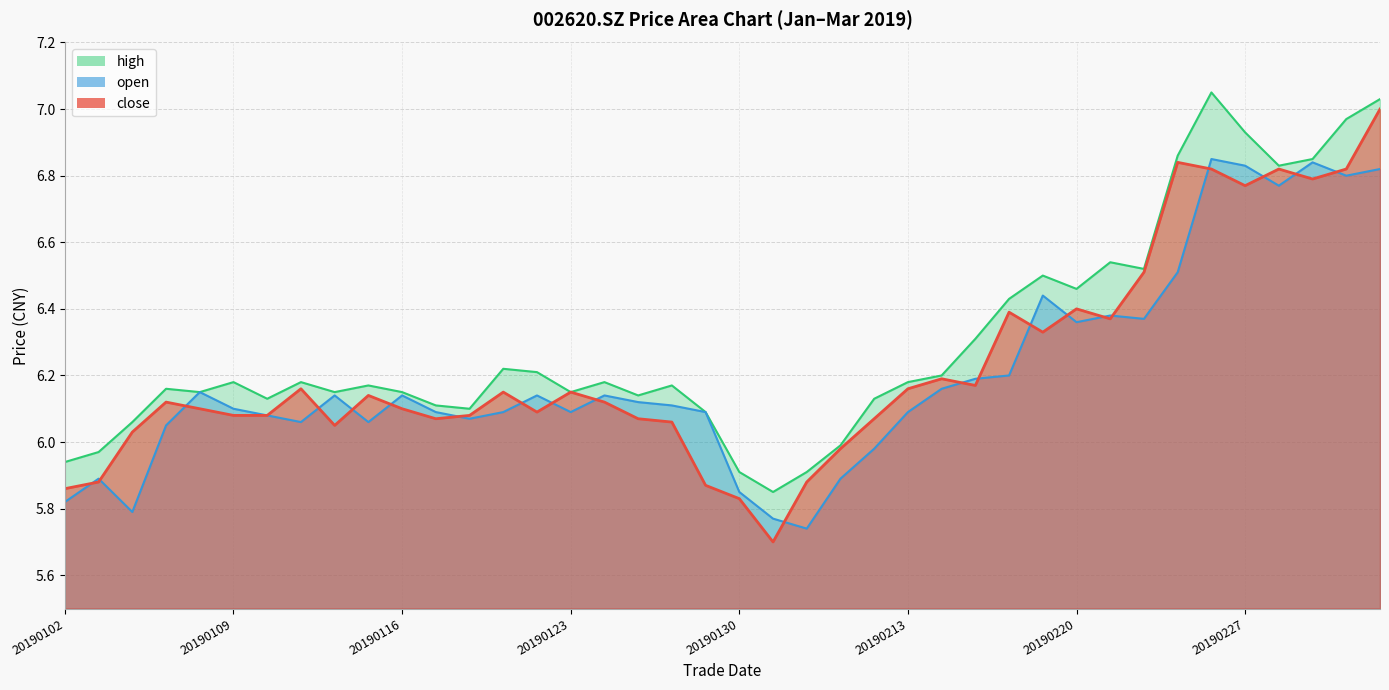

Reading right to left, transcribe all the data shown in this chart.

close: 20190305=7.0	20190304=6.8	20190301=6.8	20190228=6.8	20190227=6.8	20190226=6.8	20190225=6.8	20190222=6.5	20190221=6.4	20190220=6.4	20190219=6.3	20190218=6.4	20190215=6.2	20190214=6.2	20190213=6.2	20190212=6.1	20190211=6.0	20190201=5.9	20190131=5.7	20190130=5.8	20190129=5.9	20190128=6.1	20190125=6.1	20190124=6.1	20190123=6.2	20190122=6.1	20190121=6.2	20190118=6.1	20190117=6.1	20190116=6.1	20190115=6.1	20190114=6.0	20190111=6.2	20190110=6.1	20190109=6.1	20190108=6.1	20190107=6.1	20190104=6.0	20190103=5.9	20190102=5.9
open: 20190305=6.8	20190304=6.8	20190301=6.8	20190228=6.8	20190227=6.8	20190226=6.8	20190225=6.5	20190222=6.4	20190221=6.4	20190220=6.4	20190219=6.4	20190218=6.2	20190215=6.2	20190214=6.2	20190213=6.1	20190212=6.0	20190211=5.9	20190201=5.7	20190131=5.8	20190130=5.8	20190129=6.1	20190128=6.1	20190125=6.1	20190124=6.1	20190123=6.1	20190122=6.1	20190121=6.1	20190118=6.1	20190117=6.1	20190116=6.1	20190115=6.1	20190114=6.1	20190111=6.1	20190110=6.1	20190109=6.1	20190108=6.2	20190107=6.0	20190104=5.8	20190103=5.9	20190102=5.8
high: 20190305=7.0	20190304=7.0	20190301=6.8	20190228=6.8	20190227=6.9	20190226=7.0	20190225=6.9	20190222=6.5	20190221=6.5	20190220=6.5	20190219=6.5	20190218=6.4	20190215=6.3	20190214=6.2	20190213=6.2	20190212=6.1	20190211=6.0	20190201=5.9	20190131=5.8	20190130=5.9	20190129=6.1	20190128=6.2	20190125=6.1	20190124=6.2	20190123=6.2	20190122=6.2	20190121=6.2	20190118=6.1	20190117=6.1	20190116=6.2	20190115=6.2	20190114=6.2	20190111=6.2	20190110=6.1	20190109=6.2	20190108=6.2	20190107=6.2	20190104=6.1	20190103=6.0	20190102=5.9